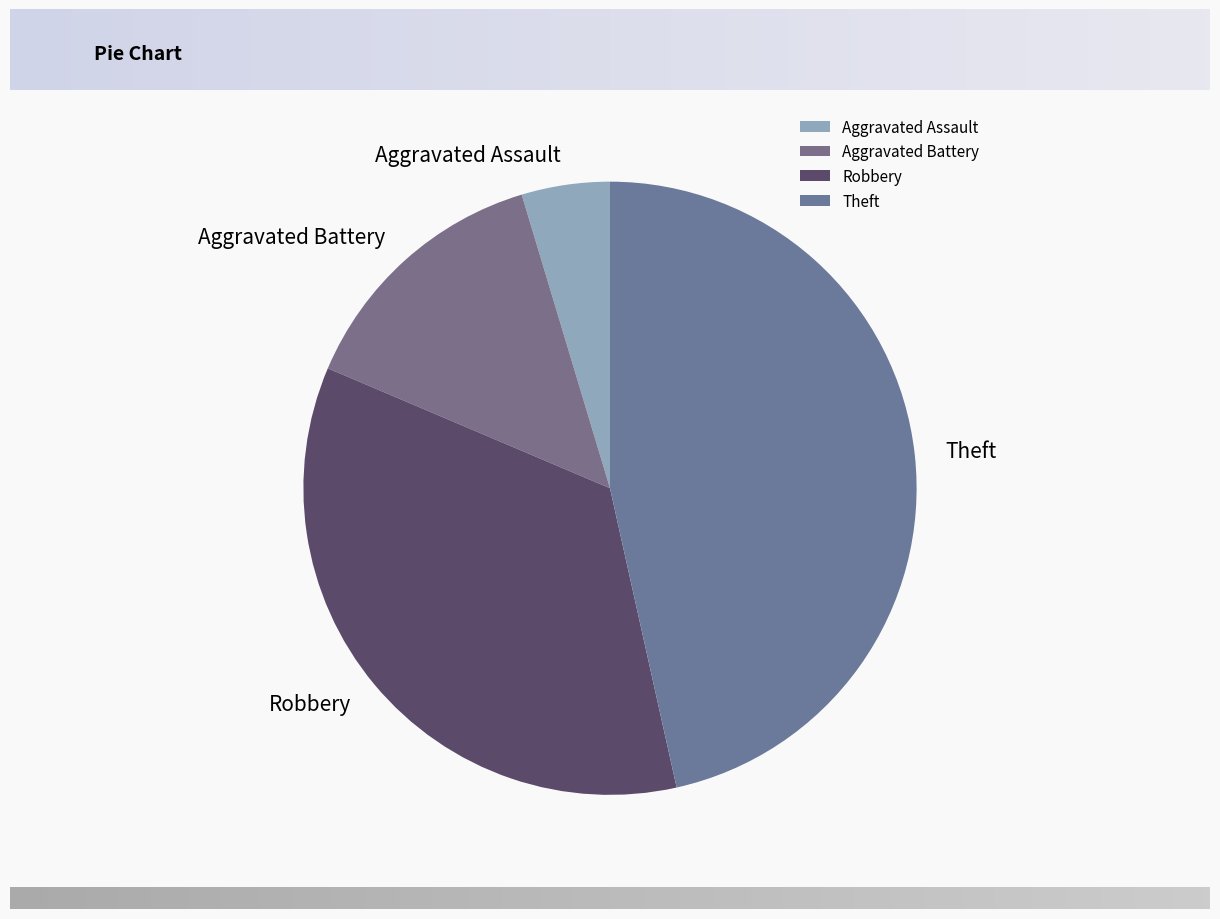

Does any single category account for the majority?

No